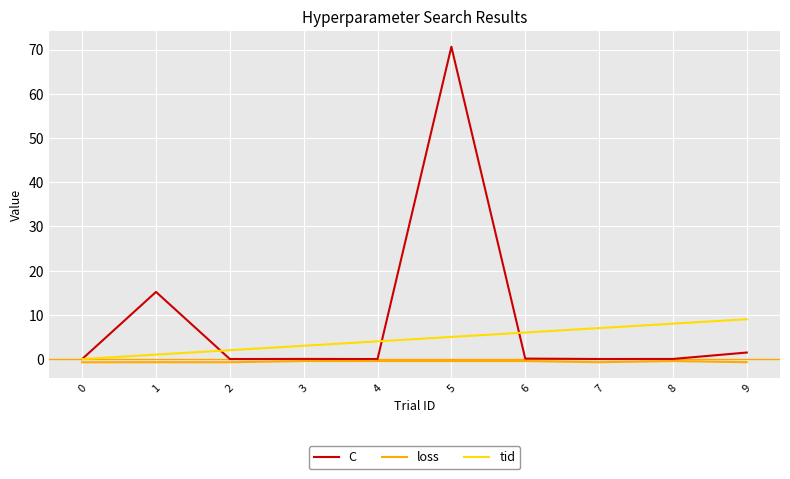

What are all the series names shown in the legend?

C, loss, tid